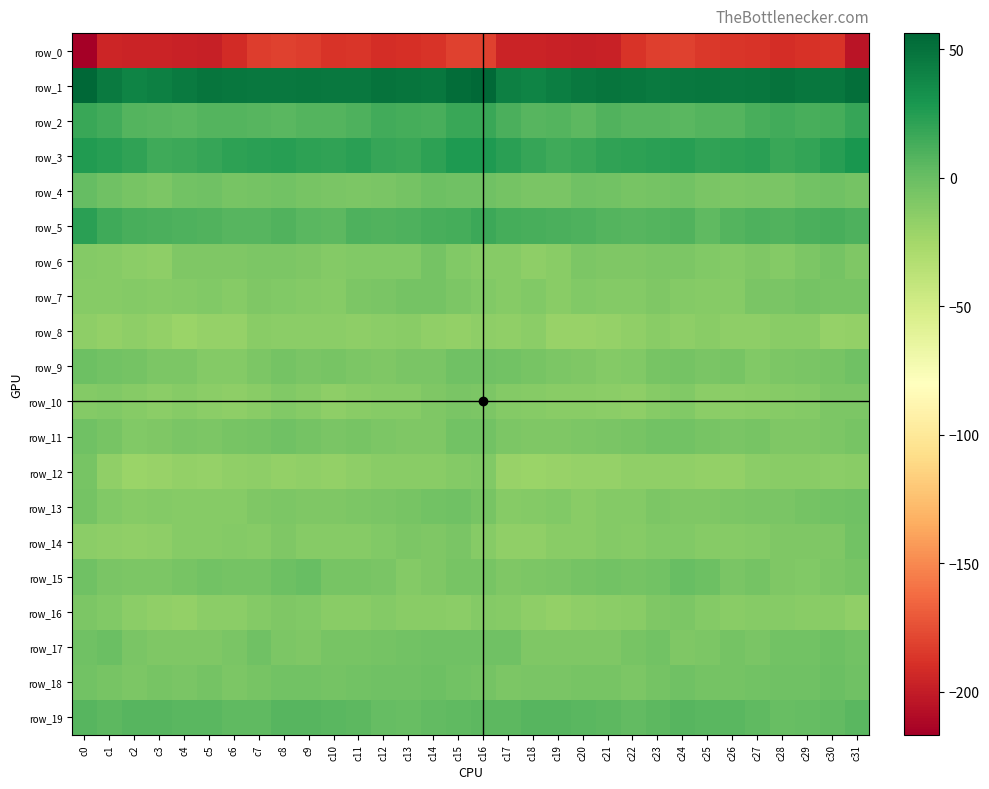

What is the lowest value of the row_2 series?

4.8